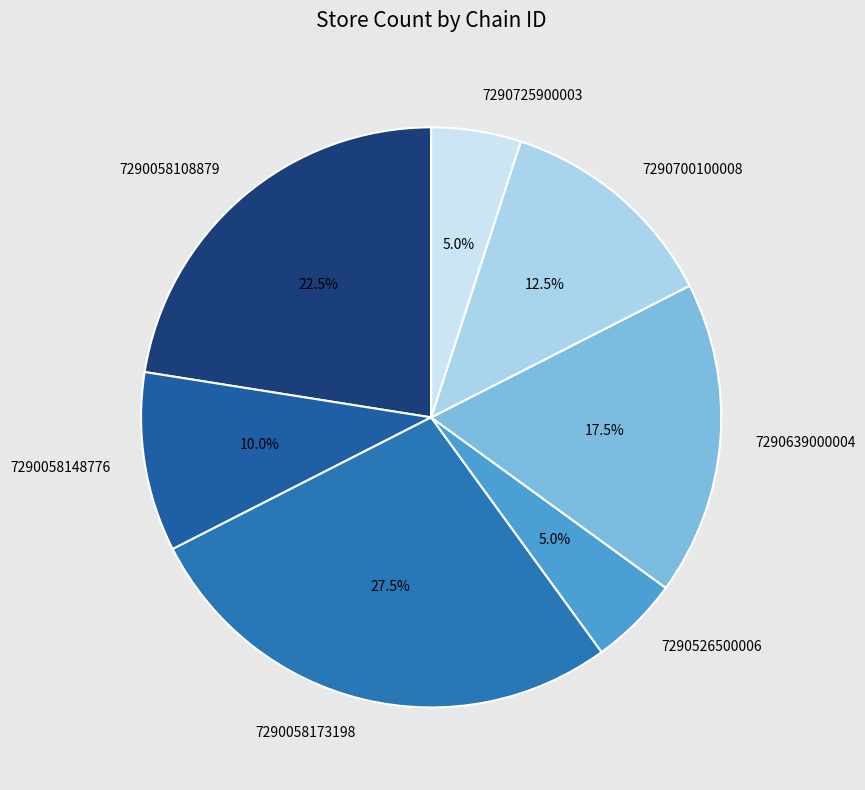

To the nearest percent, what portion does 7290526500006 represent?

5%